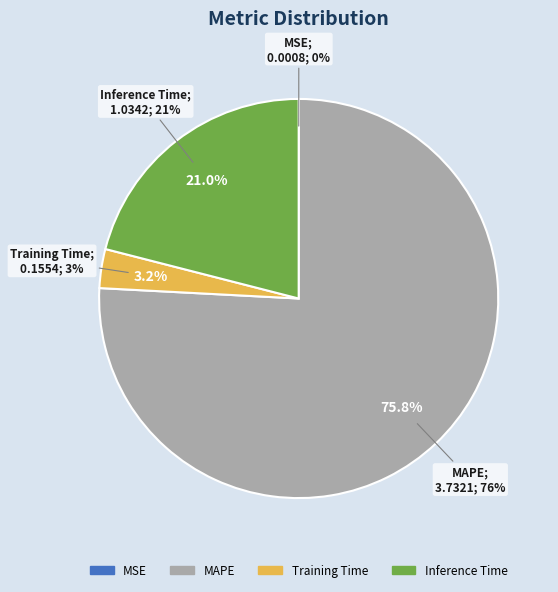

To the nearest percent, what is the combined percentage of MSE and Inference Time?

21%